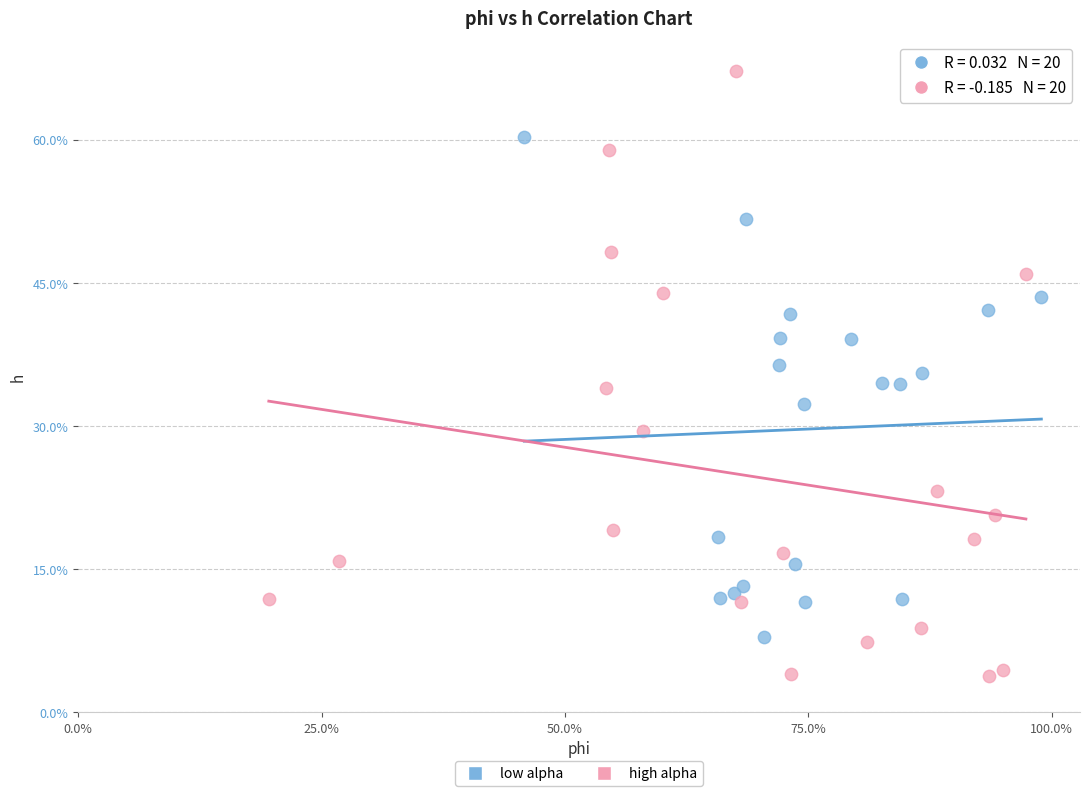

Which series reaches the maximum Y coordinate?

high alpha